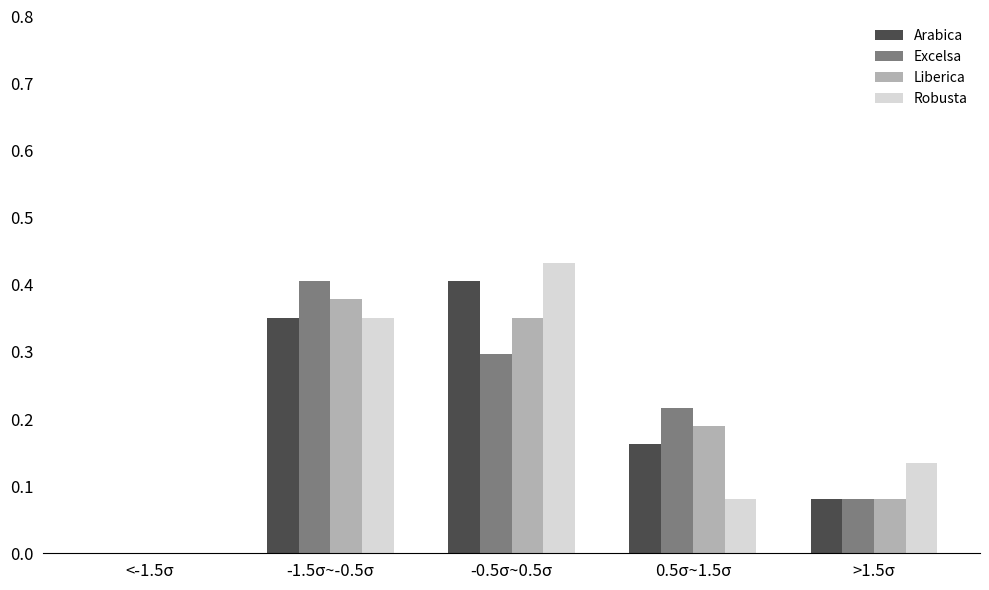

Is the value of Arabica at -0.5σ~0.5σ greater than the value of Robusta at -1.5σ~-0.5σ?

Yes